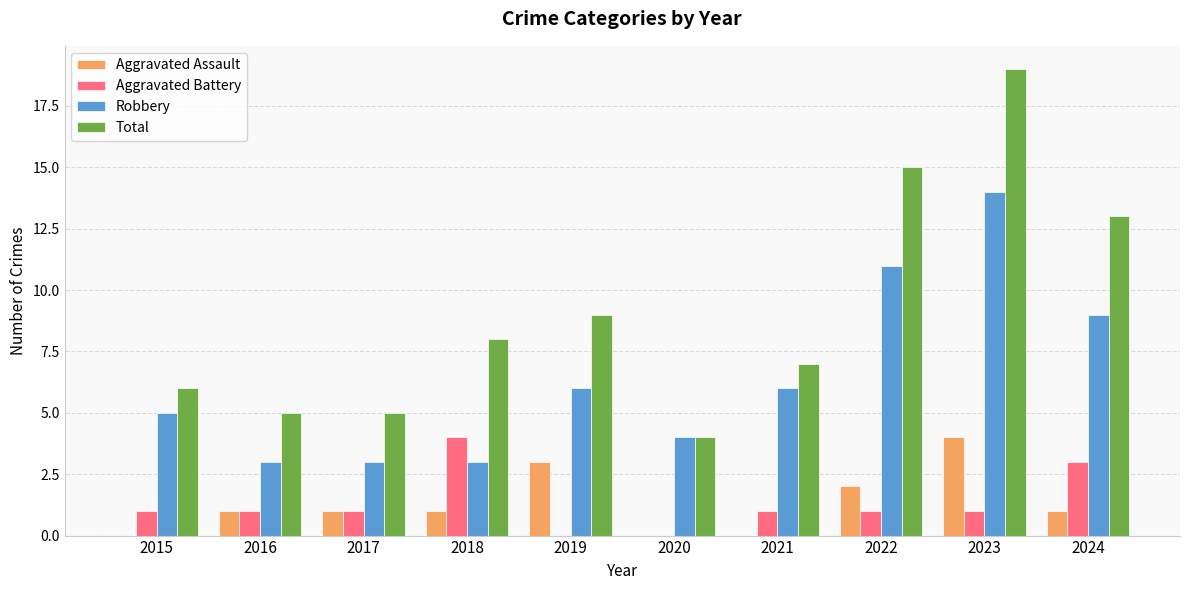

At which category is the sum across all series the highest?

2023